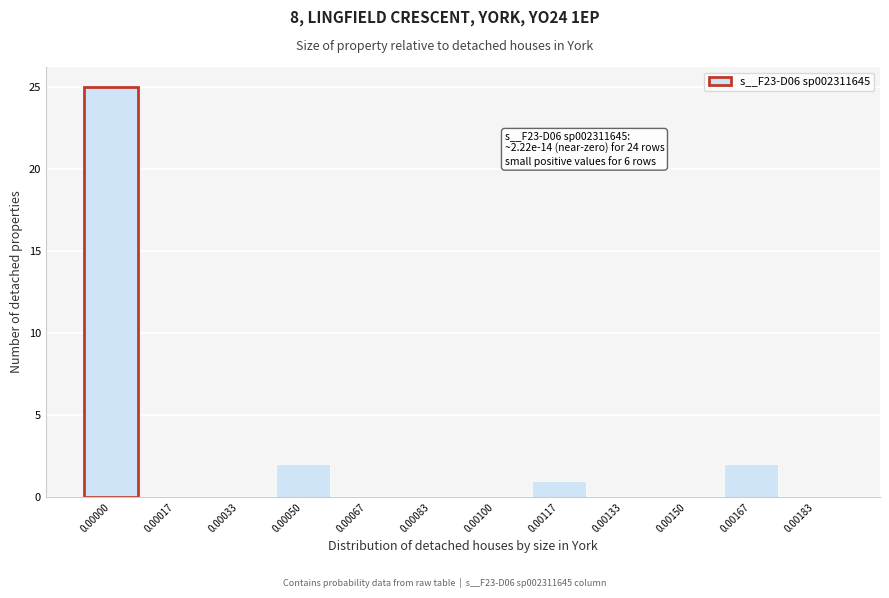

Reading left to right, what are all the values shown in this chart?

0.00000=25	0.00017=0	0.00033=0	0.00050=2	0.00067=0	0.00083=0	0.00100=0	0.00117=1	0.00133=0	0.00150=0	0.00167=2	0.00183=0